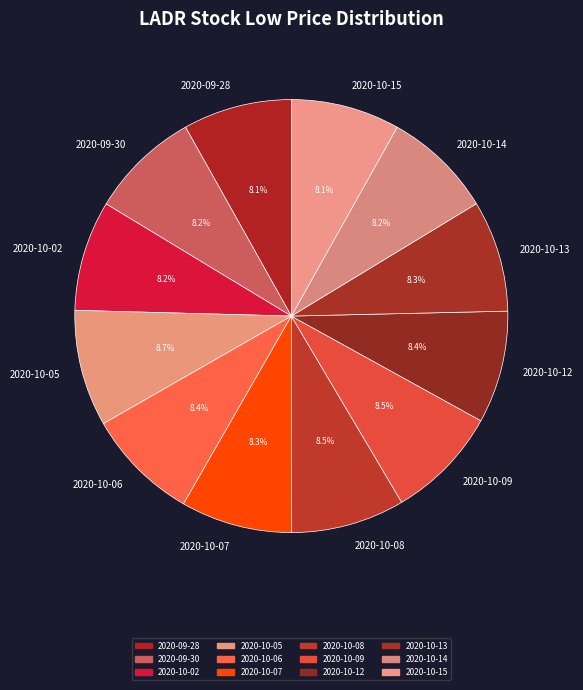

Count the number of slices in the pie.

12